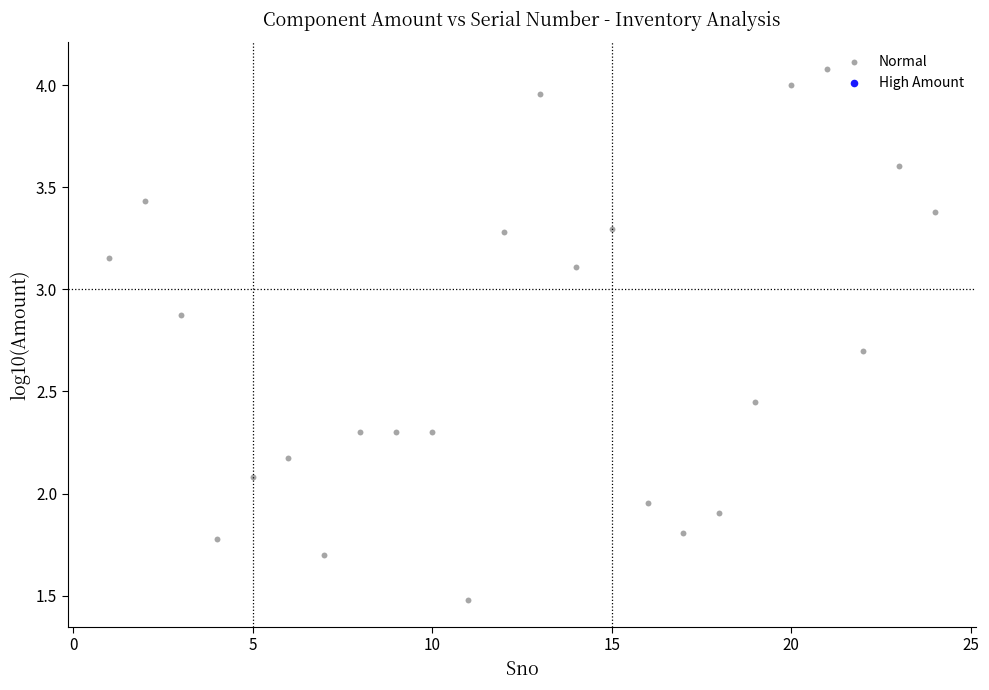

What is the range of Y values (max minus min)?

2.6